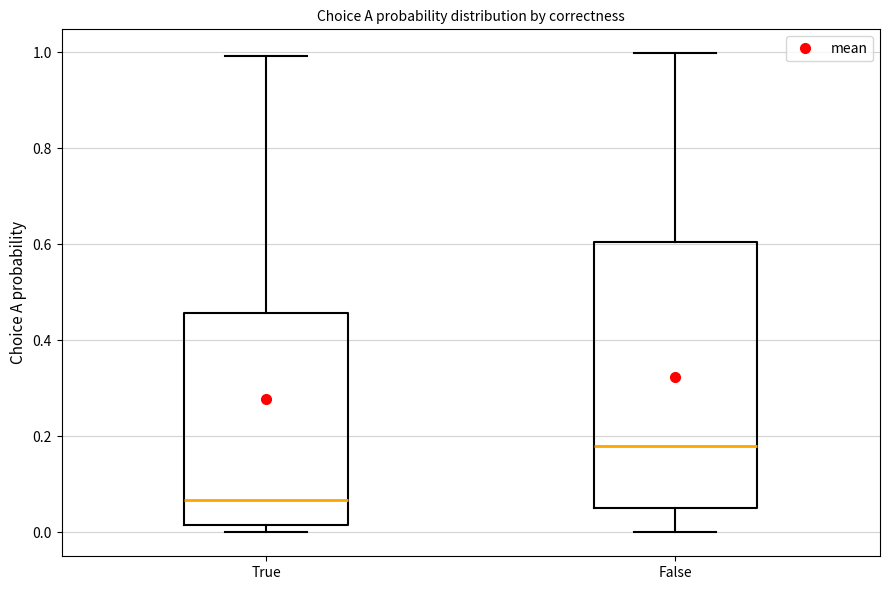

Comparing the boxes themselves (not the whiskers), which one is the tallest?

False